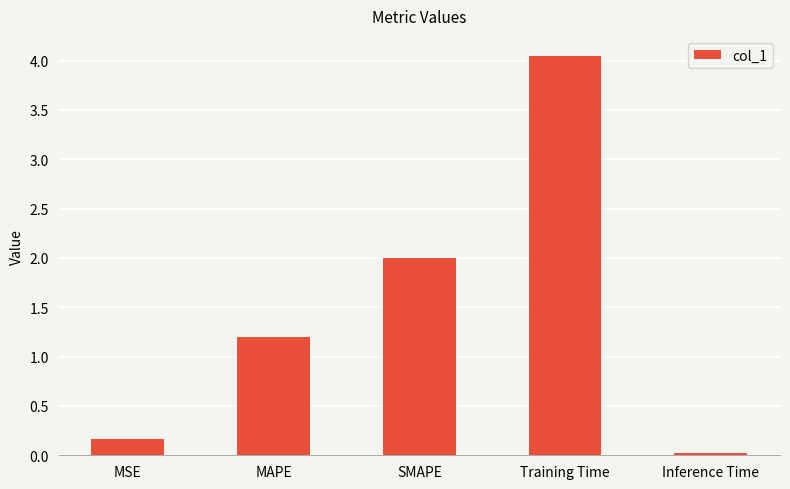

How many data points does each series have?

5